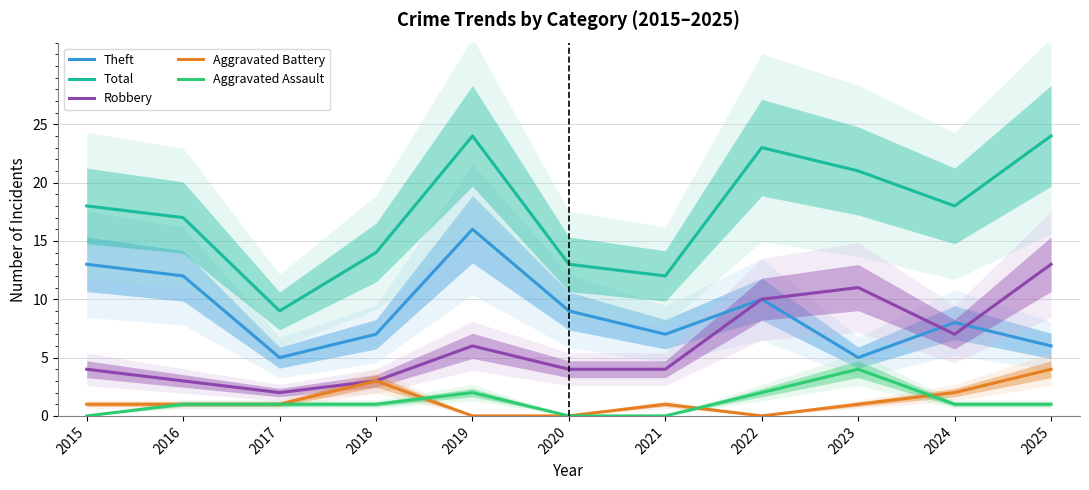

What are all the series names shown in the legend?

Theft, Total, Robbery, Aggravated Battery, Aggravated Assault